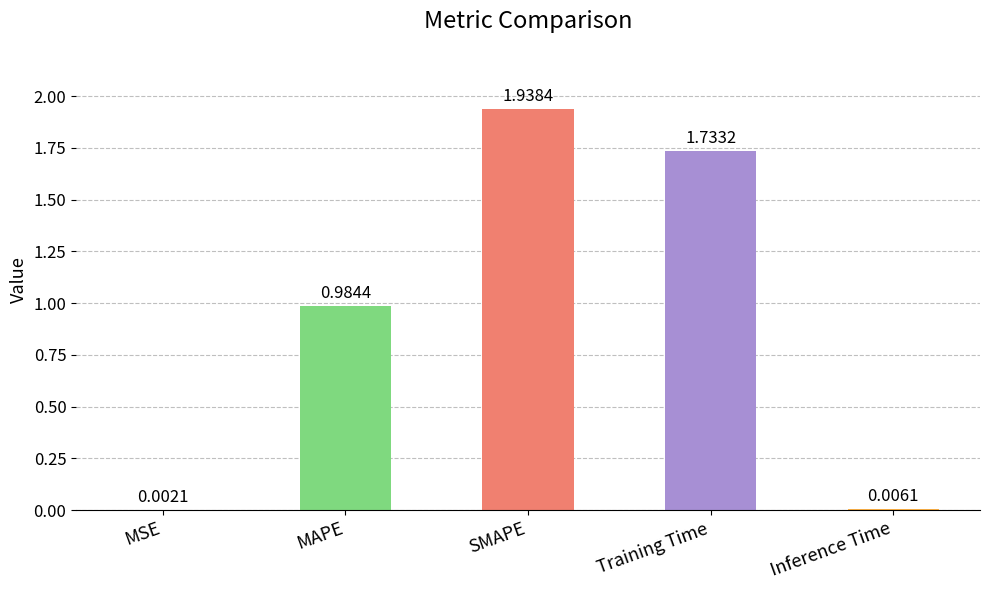

At which category does the chart reach its peak across all series?

SMAPE